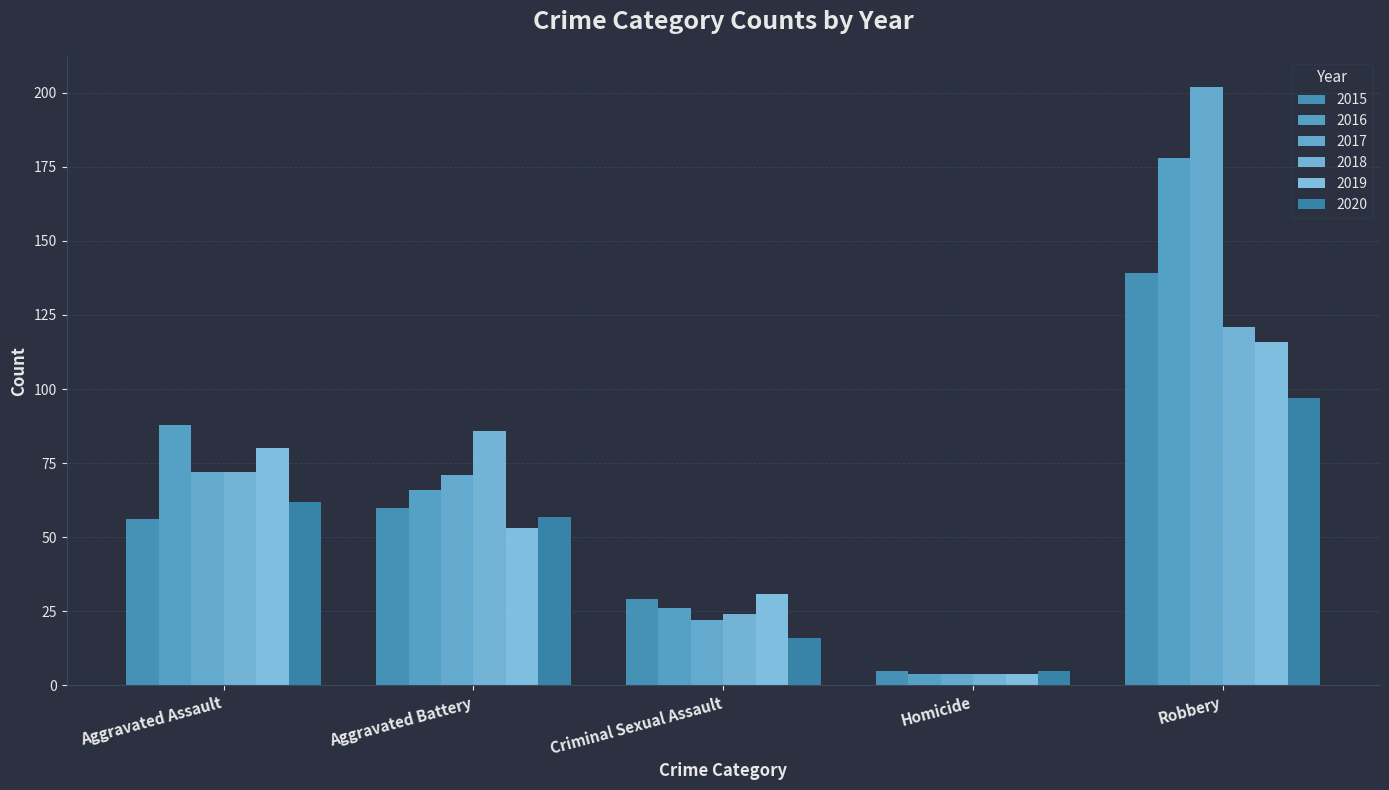

What is the value of the 2017 bar at the 1st from the left?

72